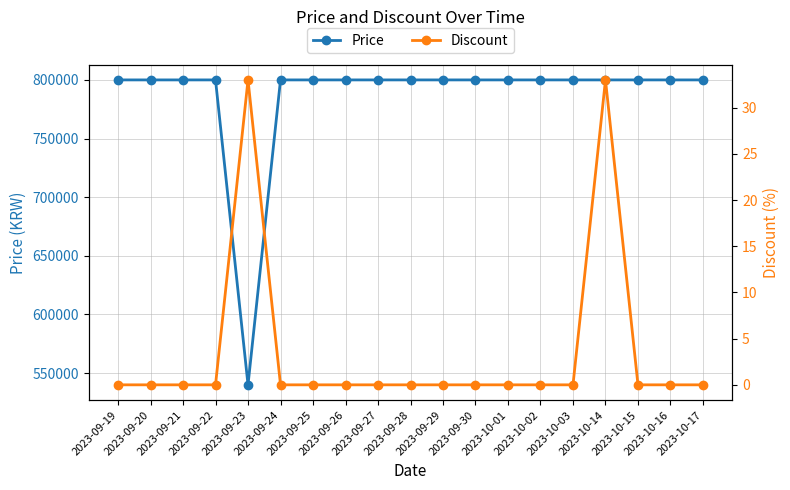

What is the average value of the Price series?

786316